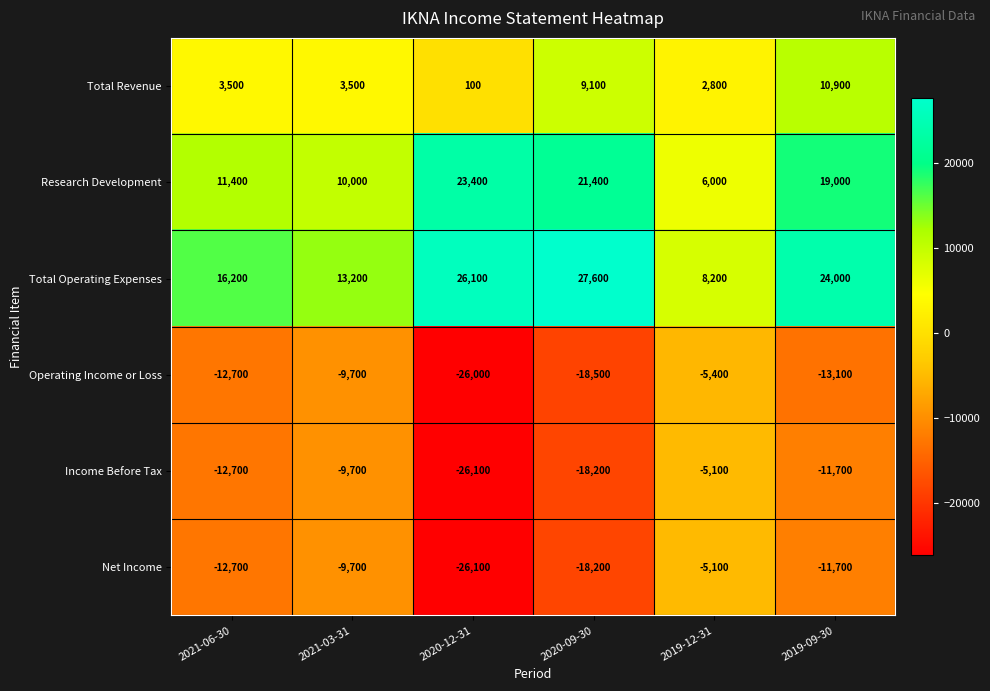

True or false: Operating Income or Loss has a value of -18500 at 2020-09-30.

True